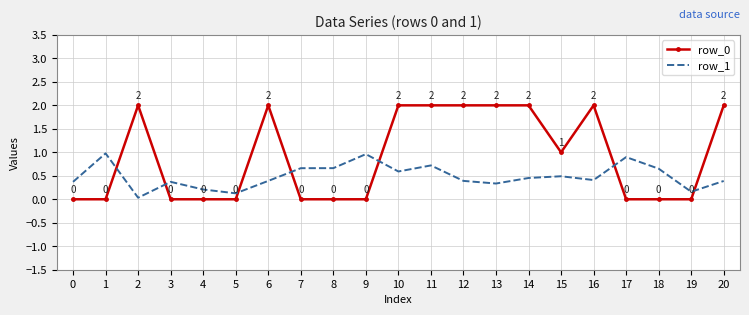

What is the maximum value shown in the chart?

2.0